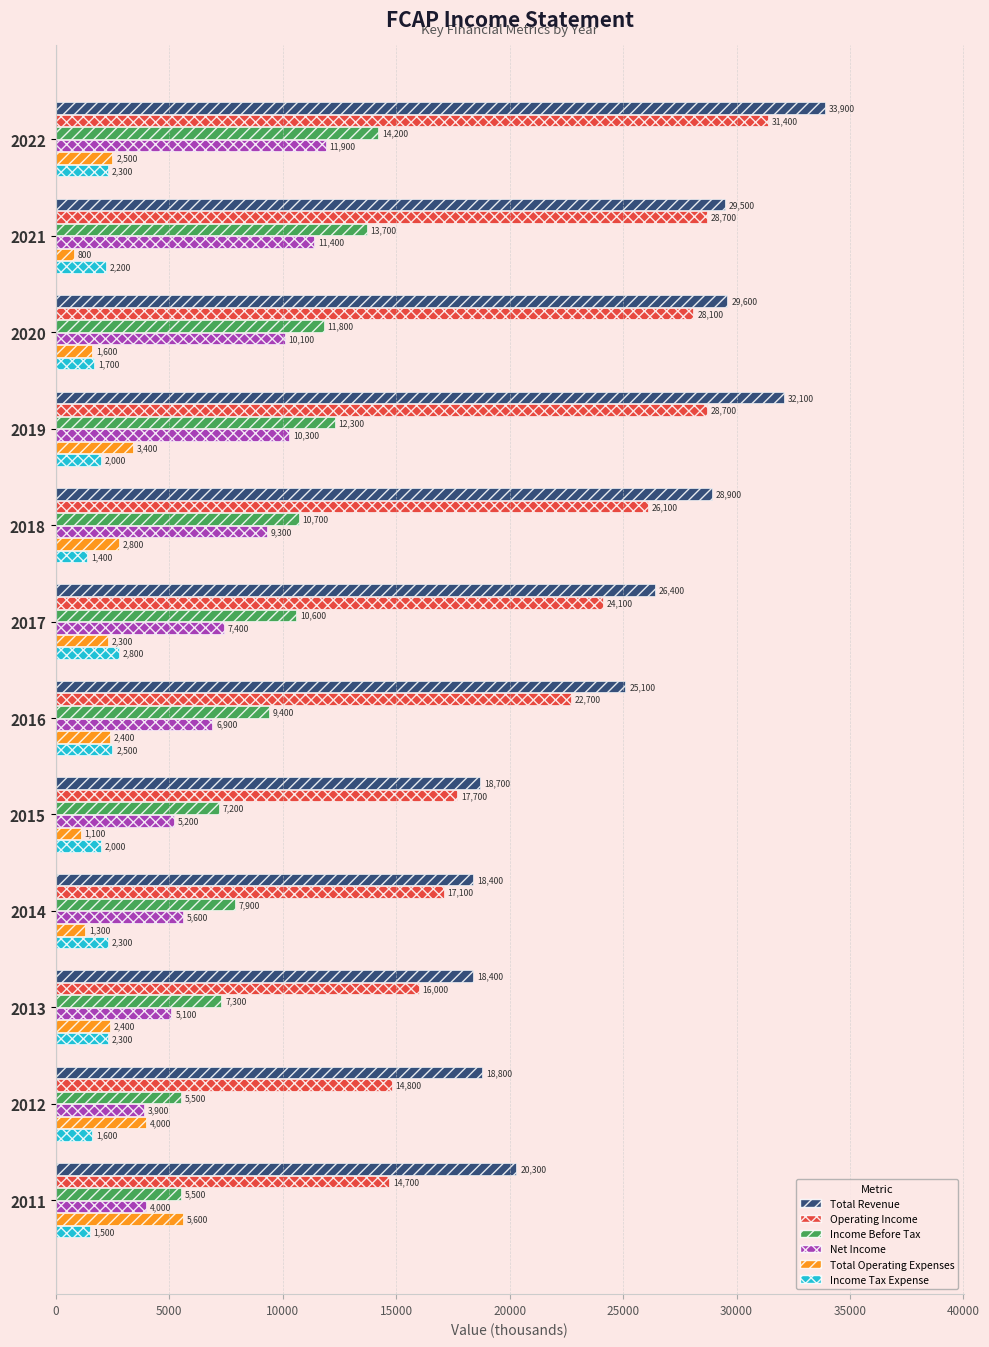

True or false: Total Operating Expenses has a value of 5600 at 2011.

True